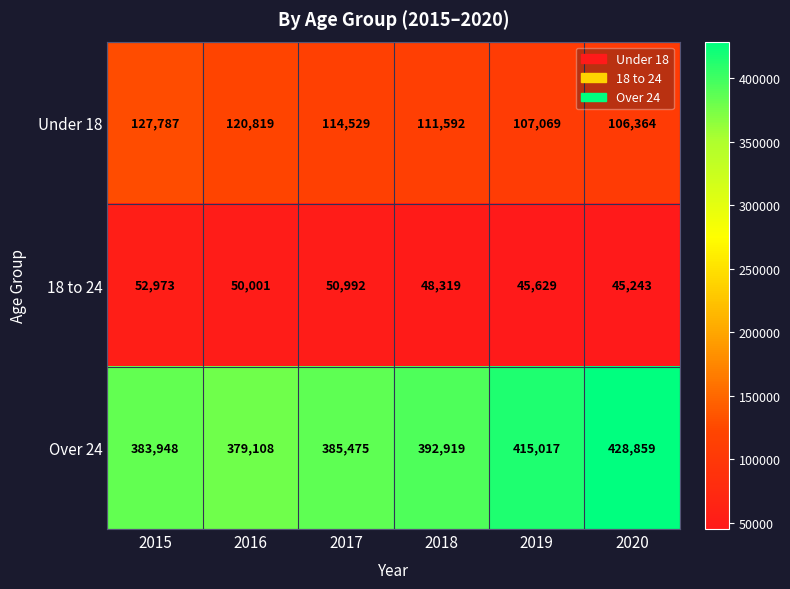

At 2017, list the series in order from smallest to largest.

18 to 24, Under 18, Over 24